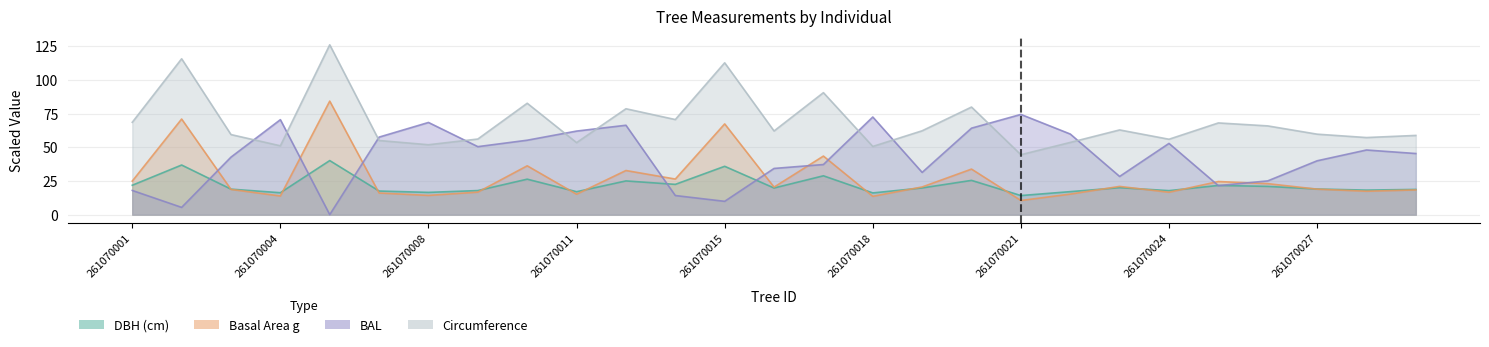

At which category does the chart reach its minimum across all series?

261070005